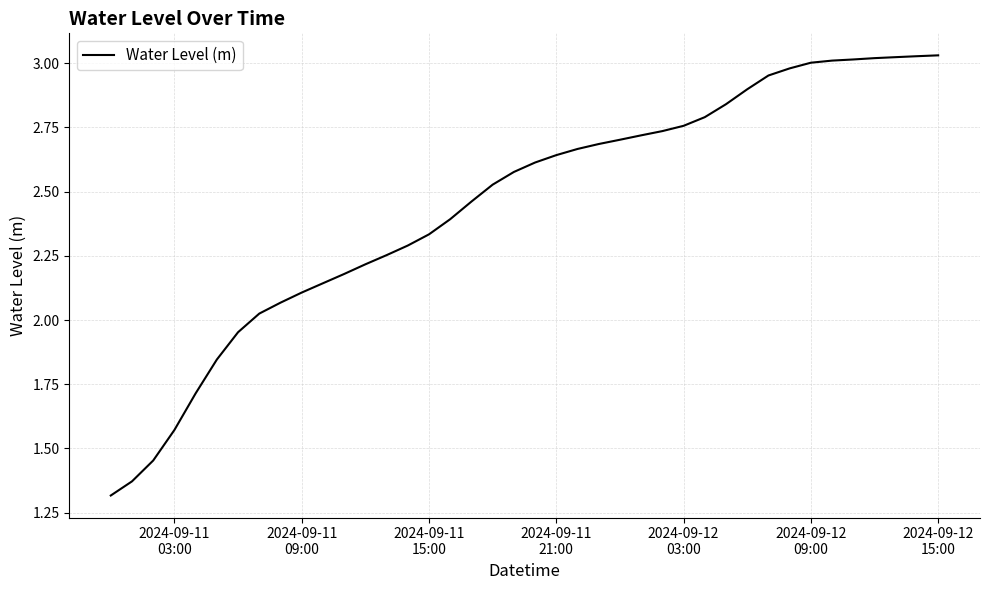

How many lines are shown in the chart?

1